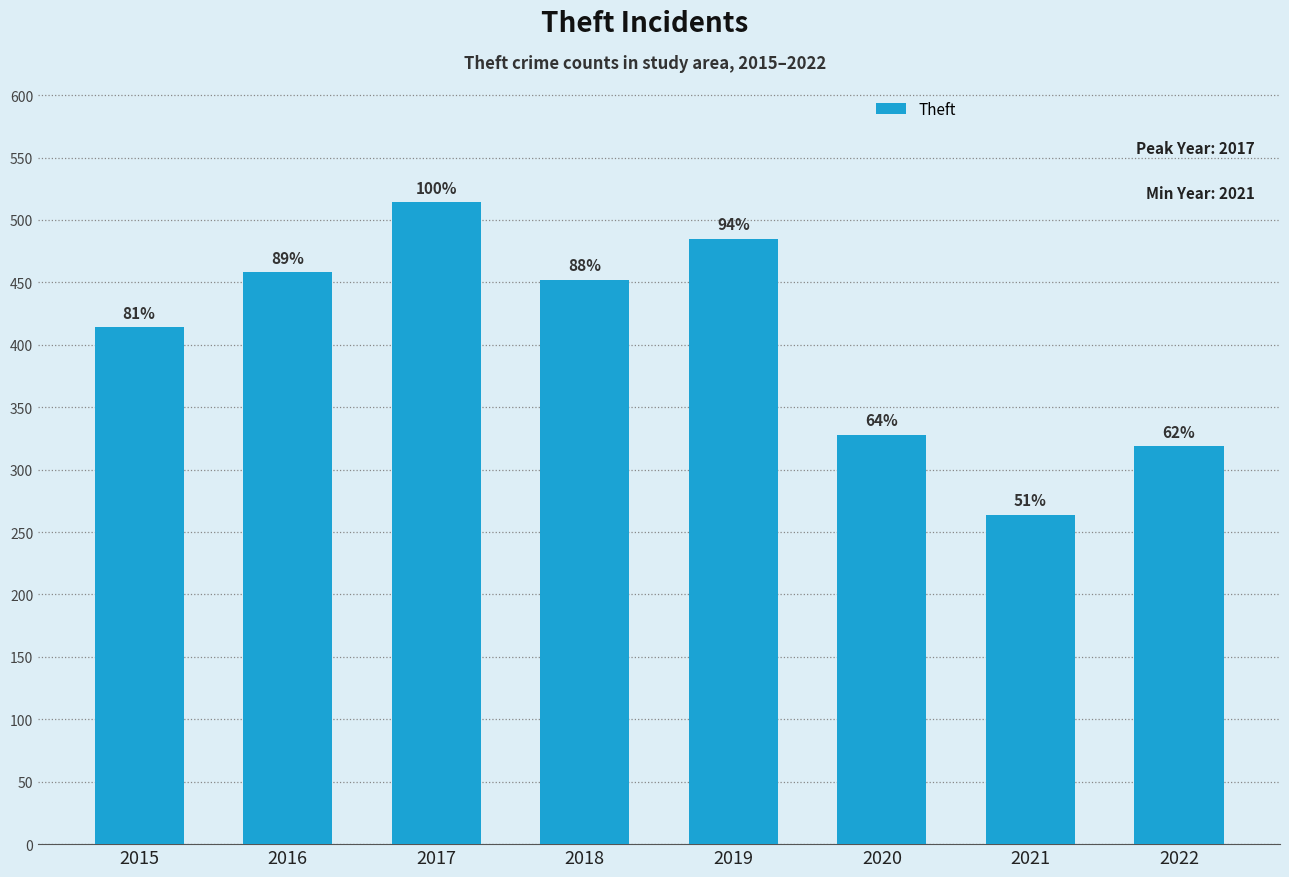

Does the chart contain any negative values?

No